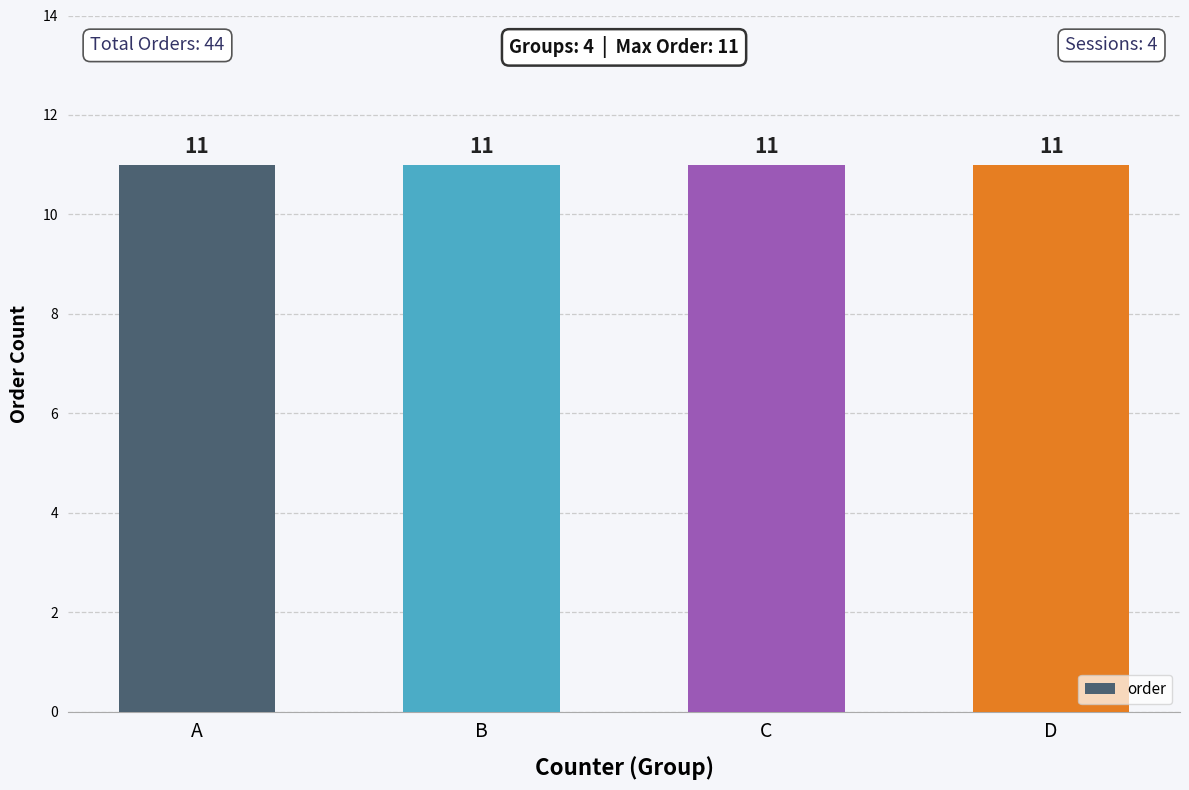

The value of order at B is 11. True or false?

True